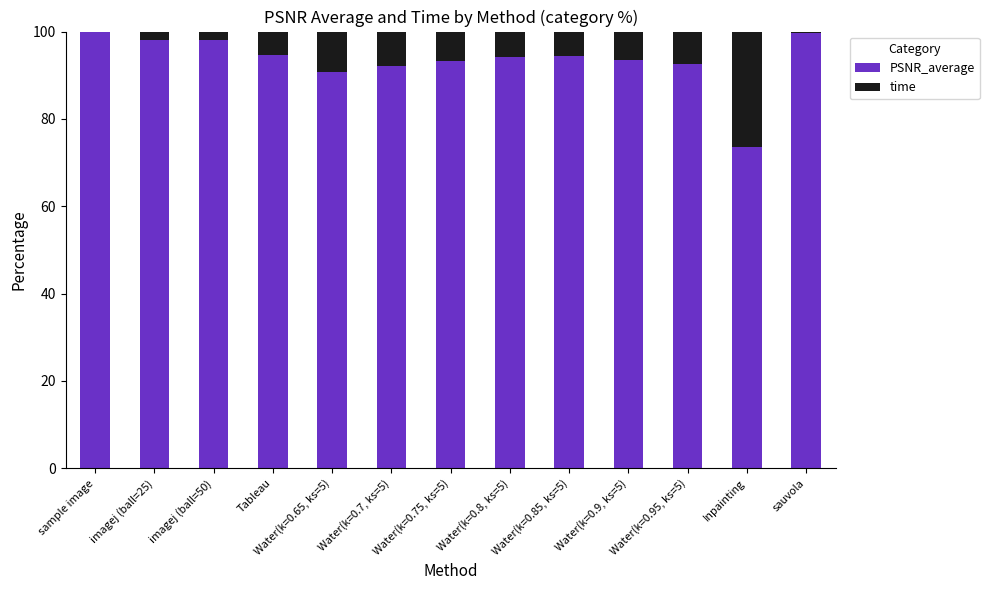

What is the total value across all series at Water(k=0.9, ks=5)?

100.0